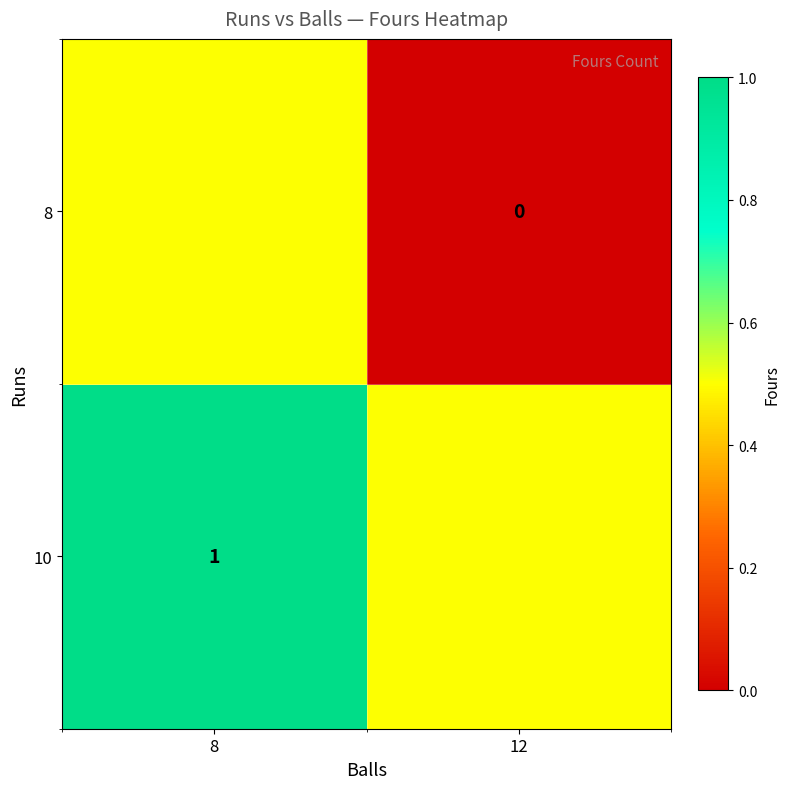

True or false: 10 has a value of 1.5 at 8.

False